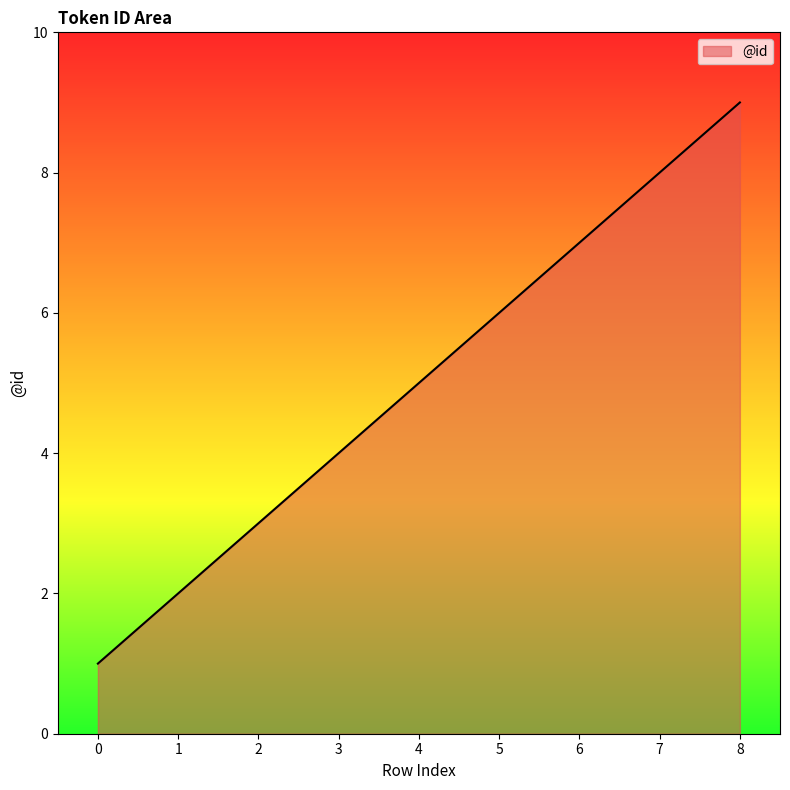

Which label corresponds to the largest value in the chart?

8